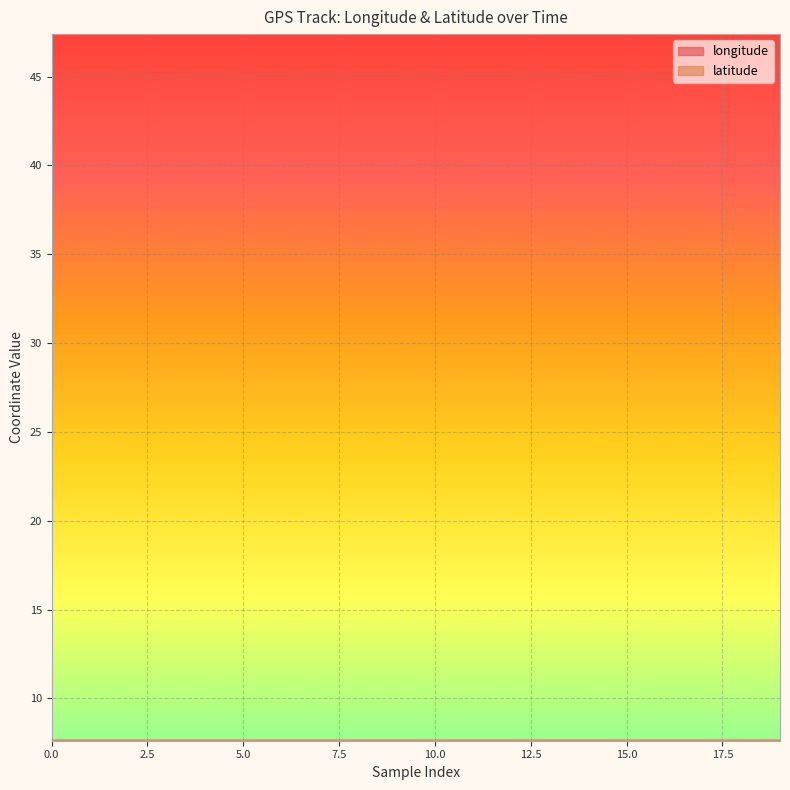

How many intersections are there between latitude and longitude?

5